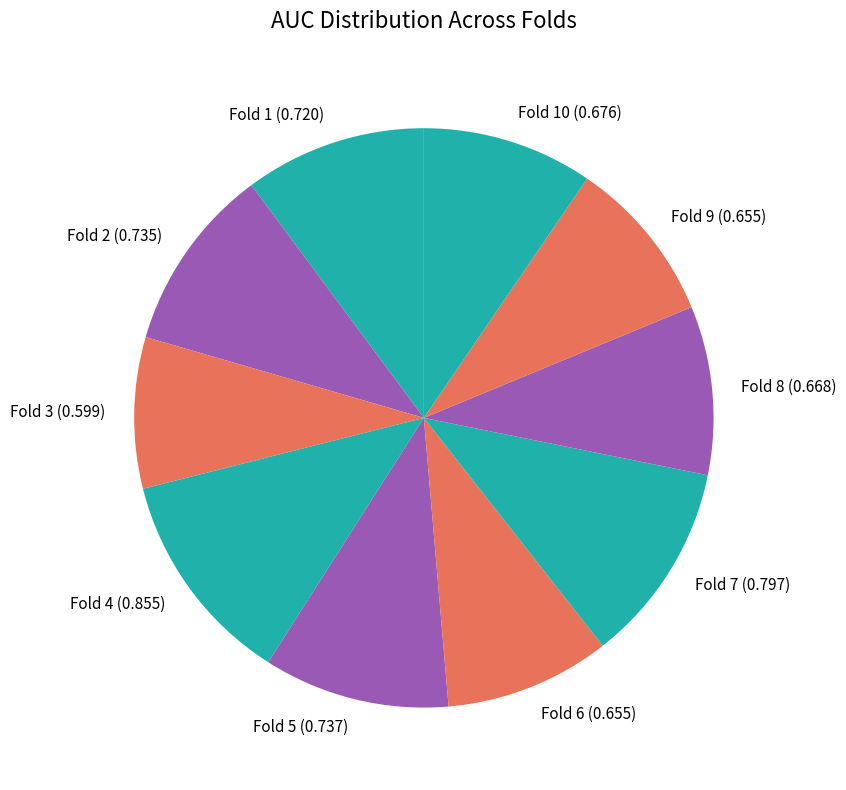

Is Fold 8 (0.668) the majority of the pie?

No